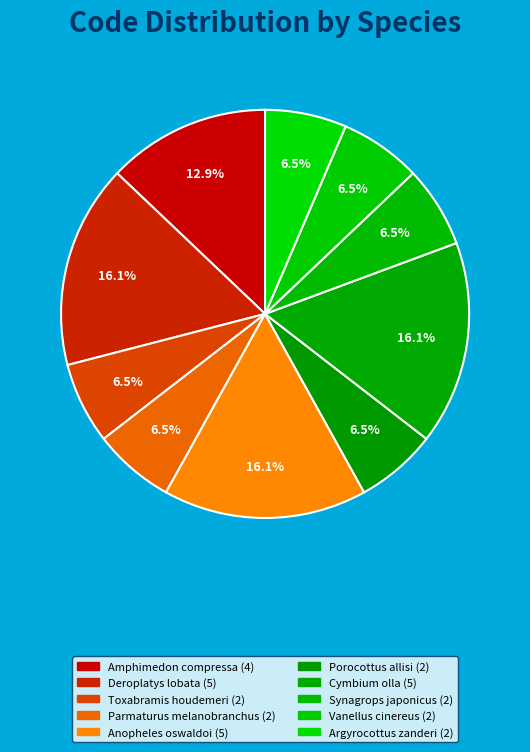

To the nearest percent, what portion does Porocottus allisi represent?

6%